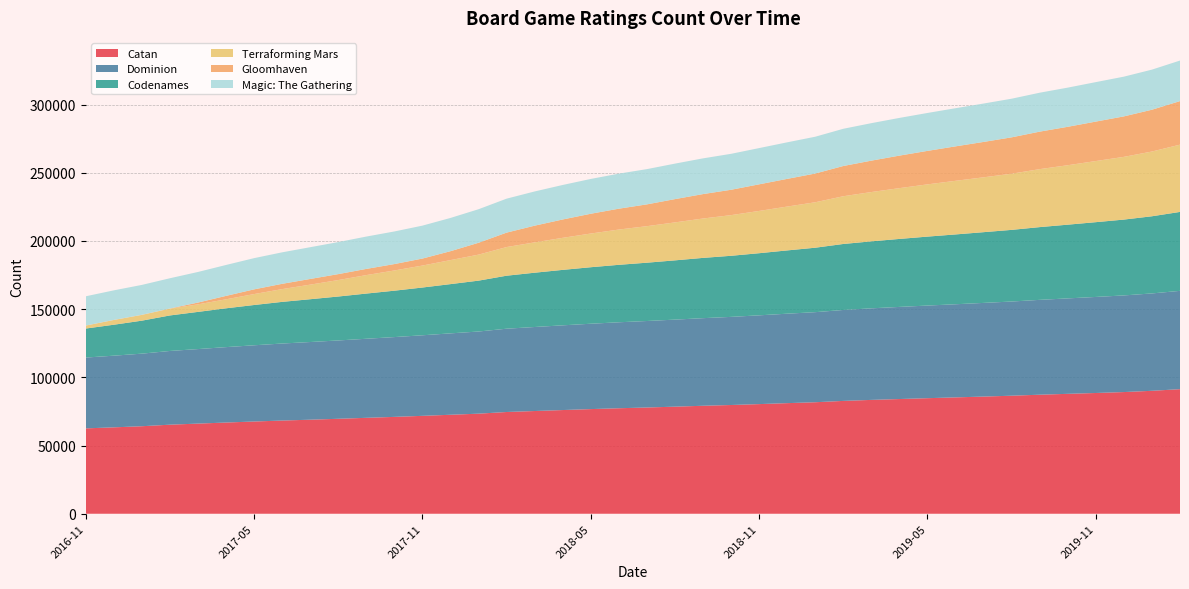

Reading left to right, what are all the values shown in this chart?

Catan: 62588	63344	64164	65295	66089	66871	67622	68328	68946	69622	70325	71014	71776	72570	73372	74594	75312	76022	76723	77348	77891	78508	79165	79722	80381	81086	81751	82725	83465	84097	84718	85308	85901	86539	87271	87908	88528	89210	90133	91328
Dominion: 51915	52536	53203	54047	54636	55281	55879	56462	56947	57422	57959	58504	59058	59669	60226	61064	61593	62106	62576	63024	63408	63810	64220	64597	65078	65575	66033	66663	67125	67531	67910	68269	68666	69048	69531	69971	70411	70847	71381	72075
Codenames: 21263	22689	24188	26035	27258	28459	29532	30536	31377	32209	33130	34006	35015	36108	37293	38852	39801	40652	41429	42117	42745	43438	44185	44789	45540	46390	47245	48381	49109	49839	50544	51188	51859	52518	53333	54043	54815	55594	56564	57867
Terraforming Mars: 2148	3451	4206	4959	5516	6594	8010	9361	10683	12064	13539	14821	16106	17602	19068	21001	22237	23497	24692	25855	26773	27828	28866	29800	30992	32136	33315	34991	36140	37229	38291	39305	40210	41176	42495	43579	44811	45981	47465	49308
Gloomhaven: 73	85	94	133	1330	2516	3461	3880	4170	4365	4543	4702	5130	6541	8702	10593	12258	13460	14513	15300	15987	17076	17908	18597	19510	20312	21071	22175	23024	23856	24556	25262	25945	26665	27493	28171	28929	29671	30651	31932
Magic: The Gathering: 21429	21669	21908	22177	22423	22657	22878	23078	23281	23476	23704	23899	24135	24363	24586	24886	25076	25290	25514	25683	25836	26013	26186	26353	26560	26785	26977	27280	27474	27626	27790	27964	28136	28318	28534	28717	28931	29125	29387	29726